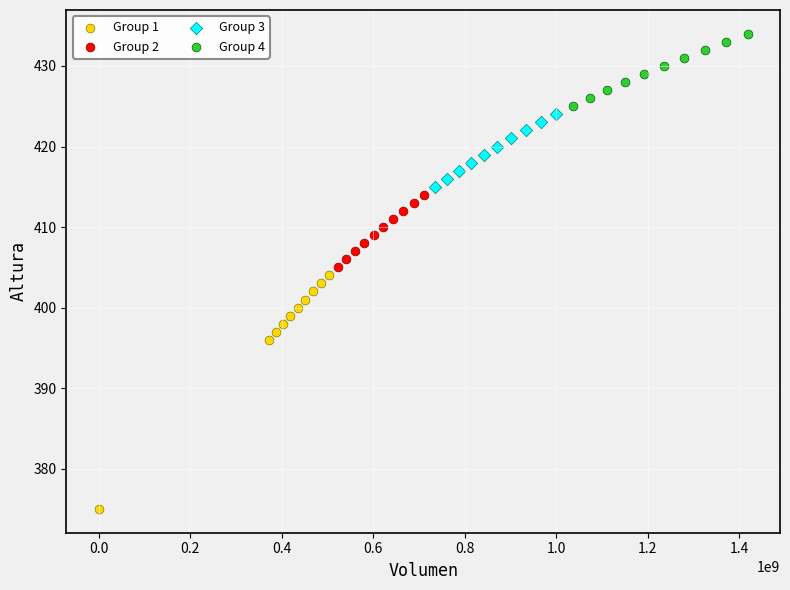

Which series reaches the maximum Y coordinate?

Group 4